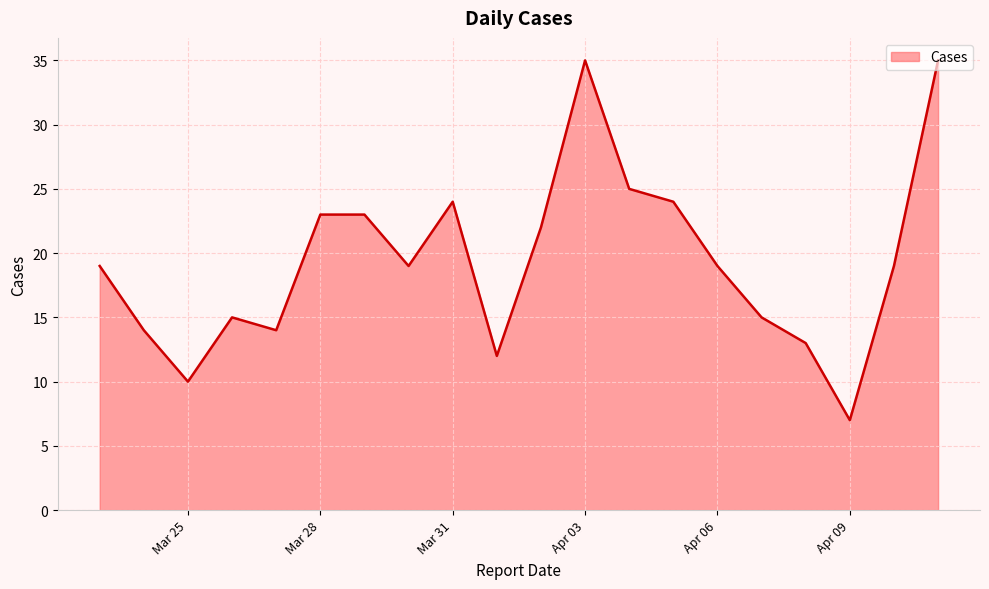

What is the smallest value displayed?

7